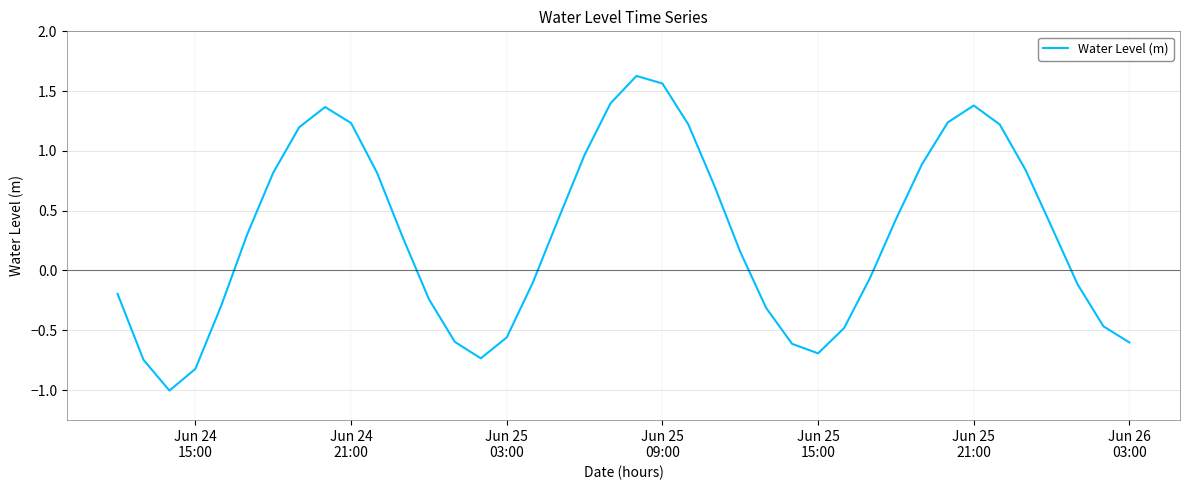

How many interior local peaks (higher than both neighbors) does the data have?

3